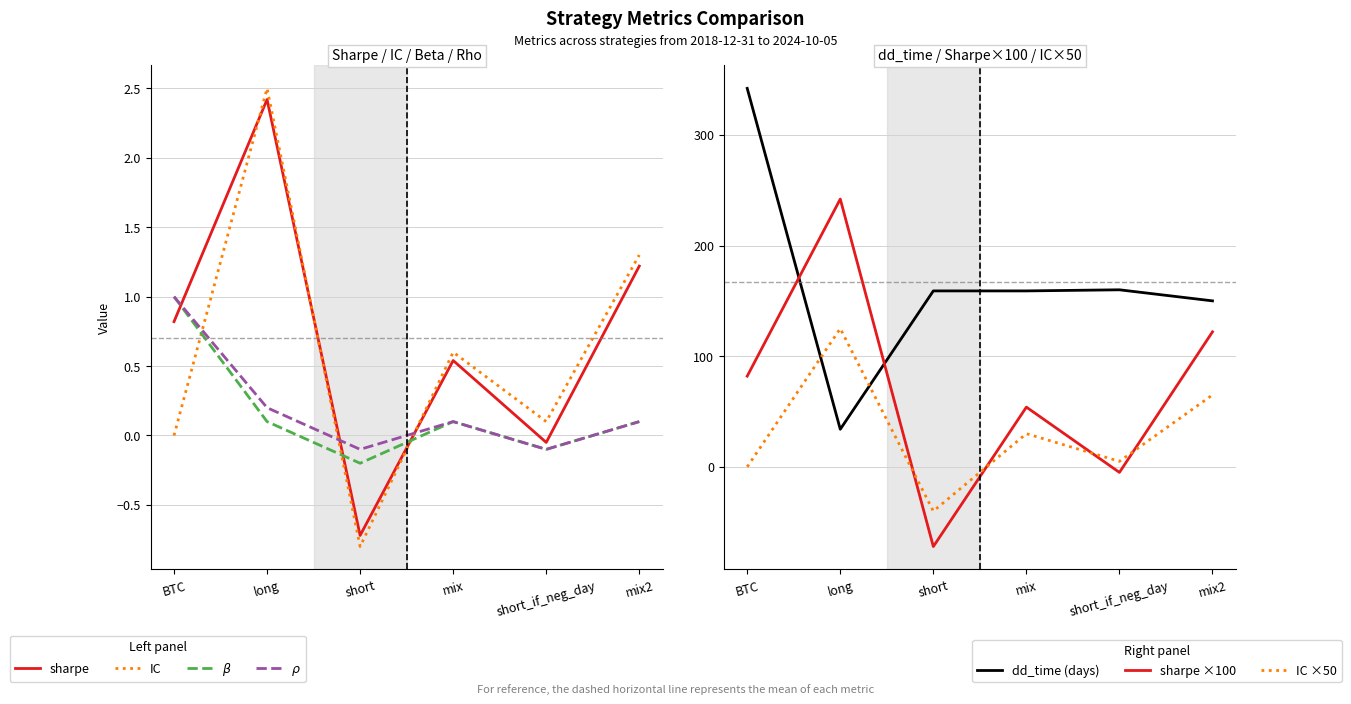

At which category does the chart reach its minimum across all series?

short